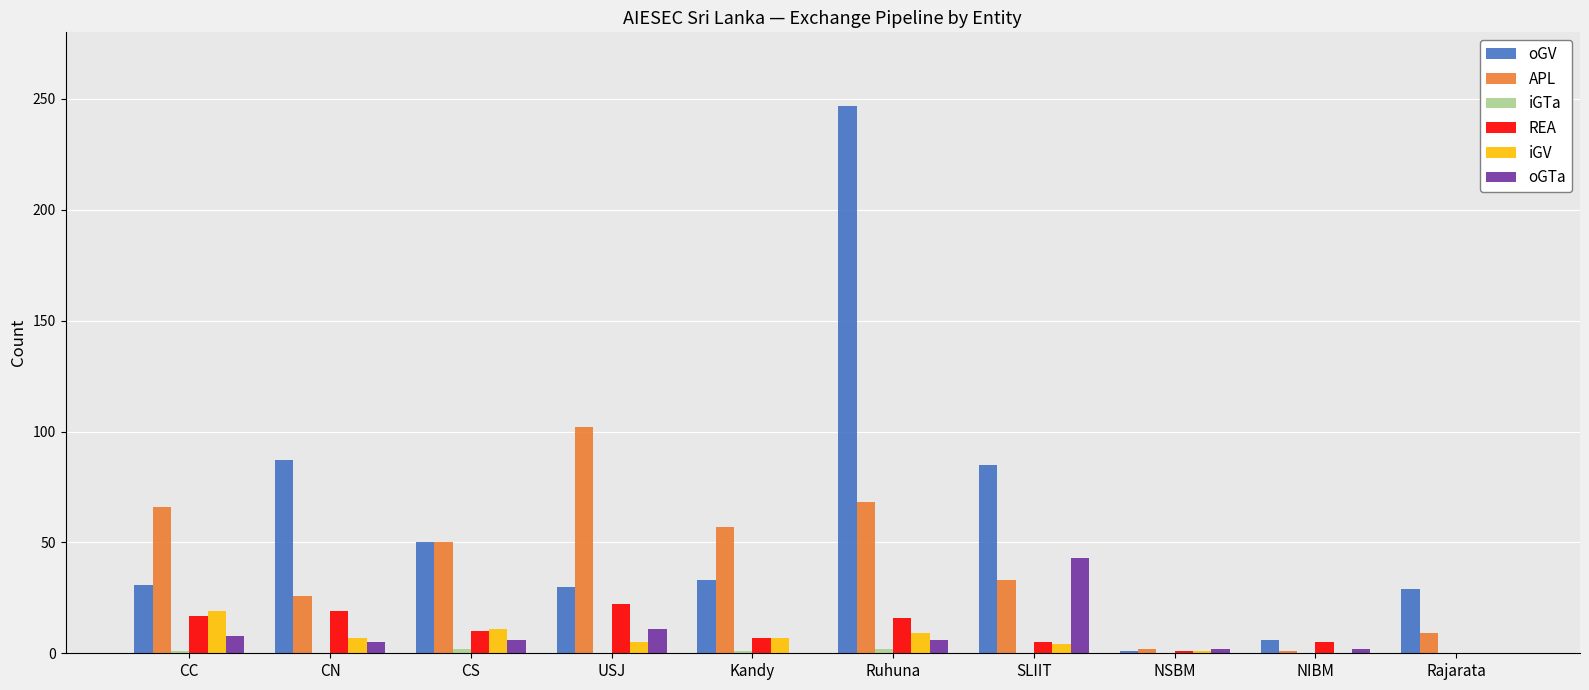

How many groups of bars are there?

10